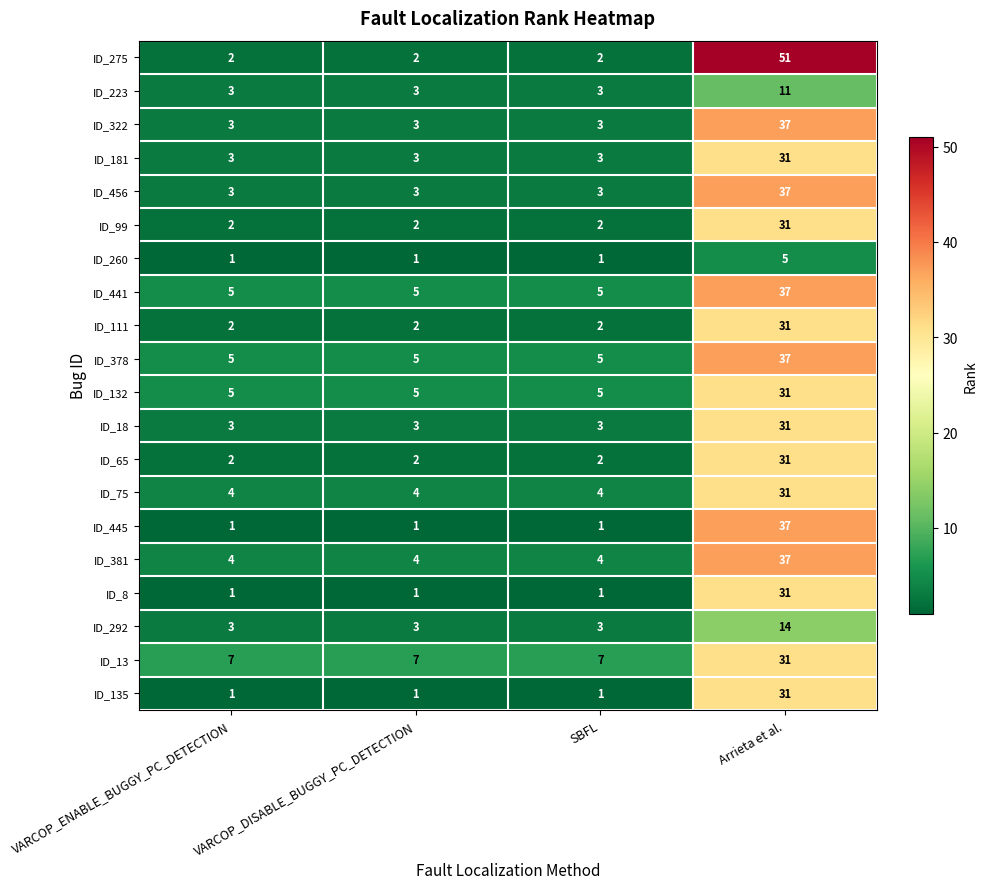

At which category is the sum across all series the highest?

Arrieta et al.